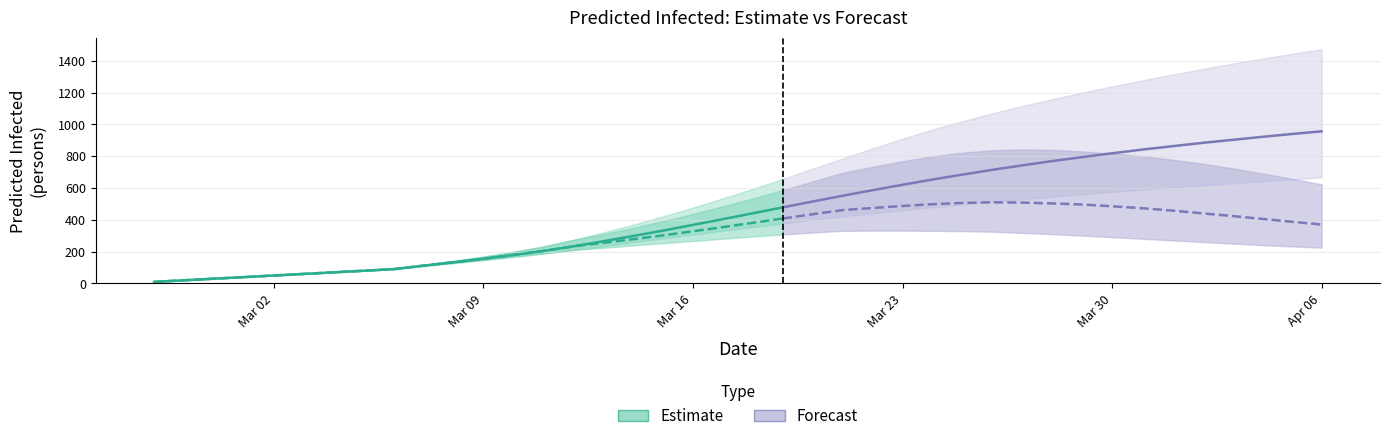

At which label is predicted_current_infected_upper closest to 426?

18